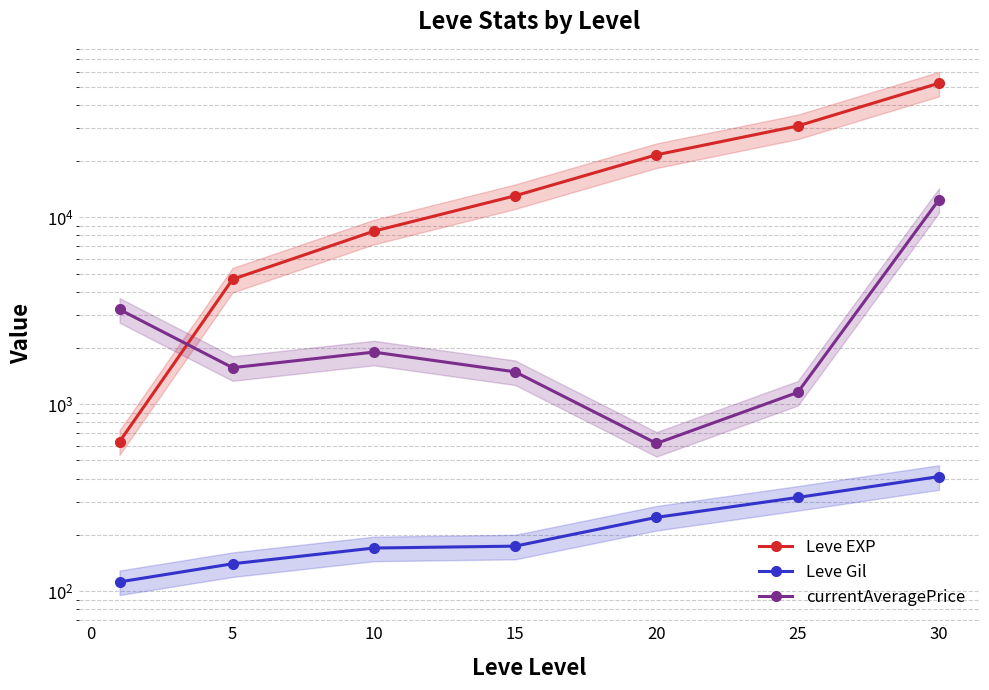

How many series are shown in this chart?

3